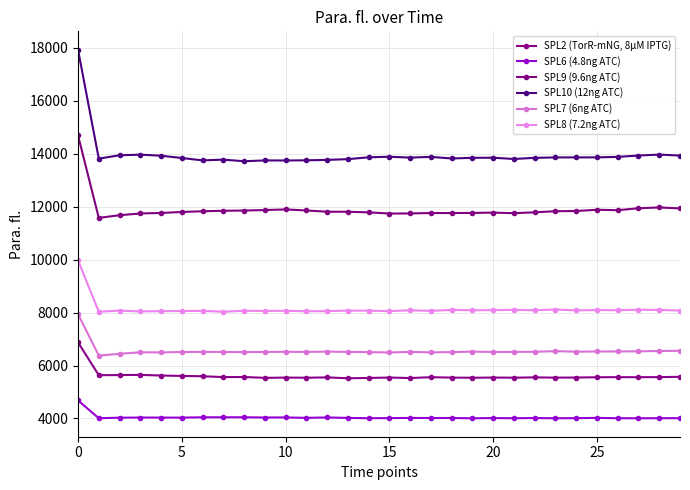

How many data points in SPL2 (TorR-mNG, 8µM IPTG) are less than 5556?

15